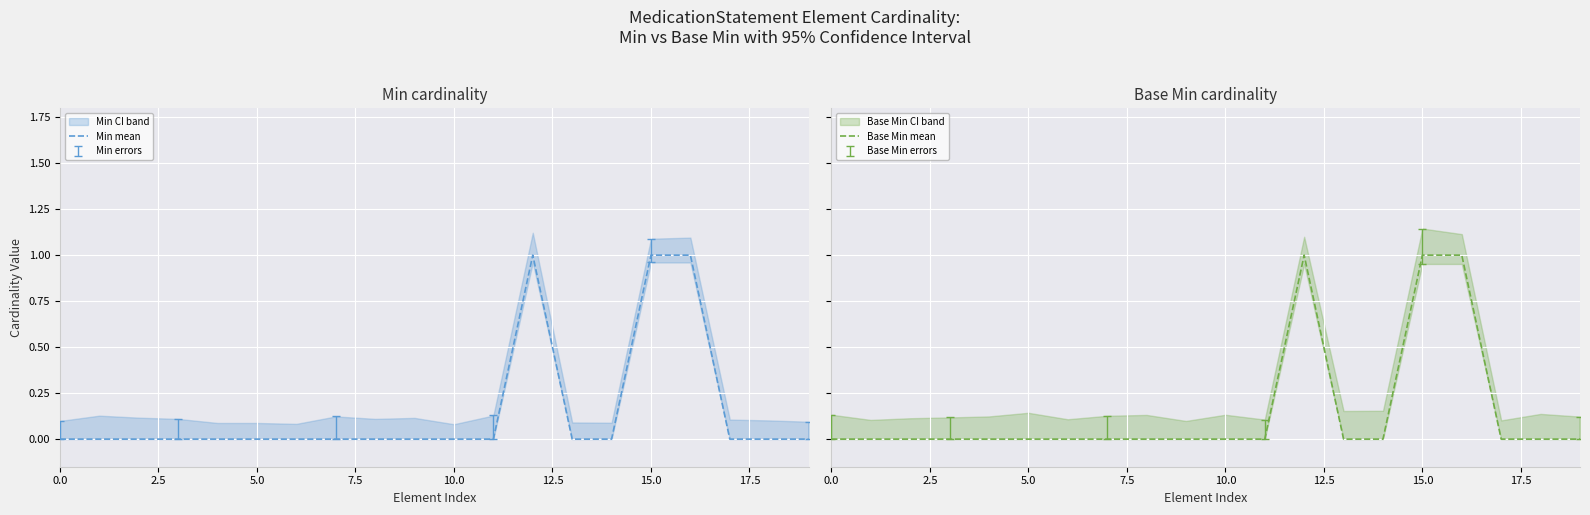

True or false: Base Min mean has a value of 0 at 17.

True